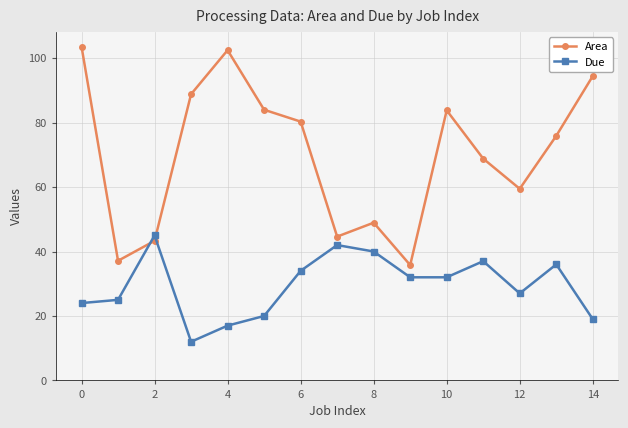

Which series has the largest range (max minus min)?

Area